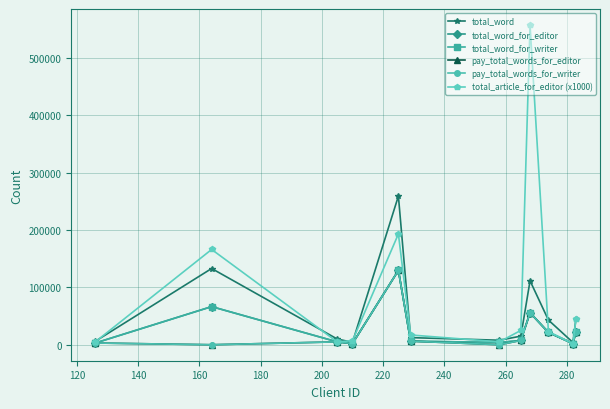

At how many categories does at least one series exceed 149640?

3